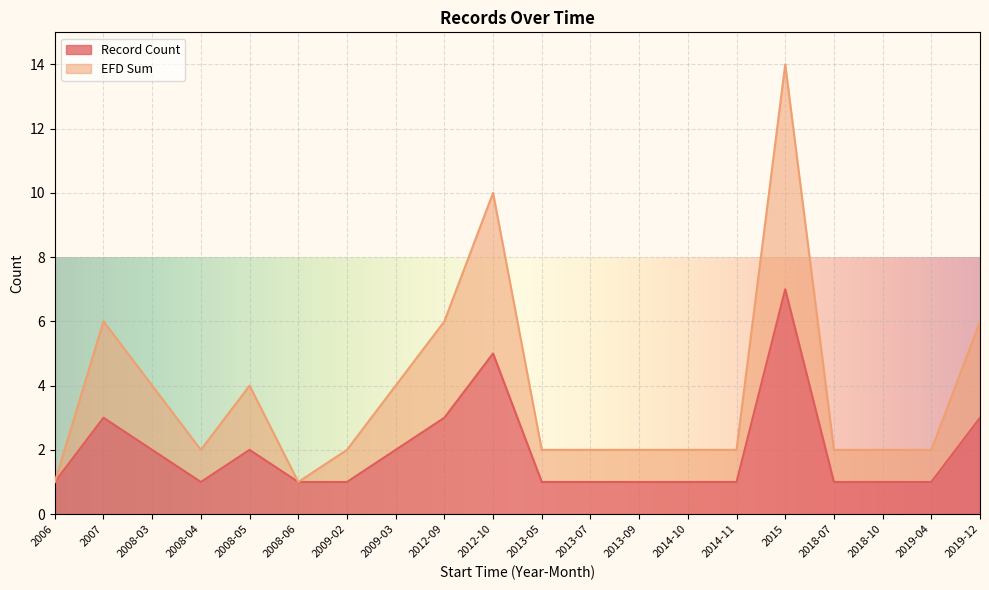

True or false: Record Count has a value of 1 at 2013-07.

True